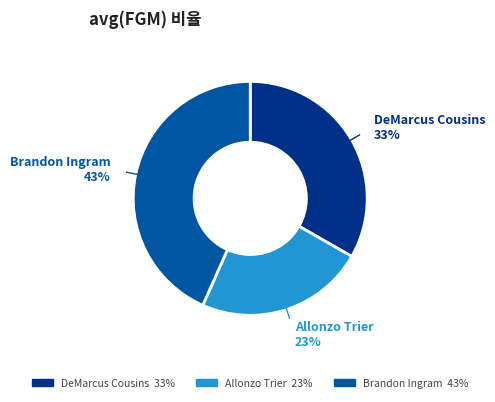

Does Brandon Ingram account for over 50% of the chart?

No